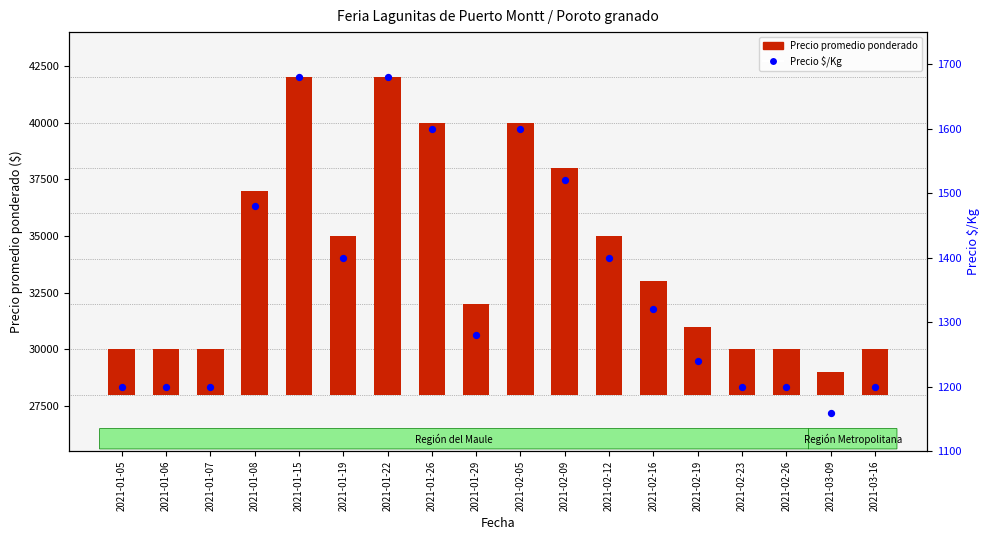

What is the ratio of the value at 2021-02-19 to the value at 2021-01-29?

1.0